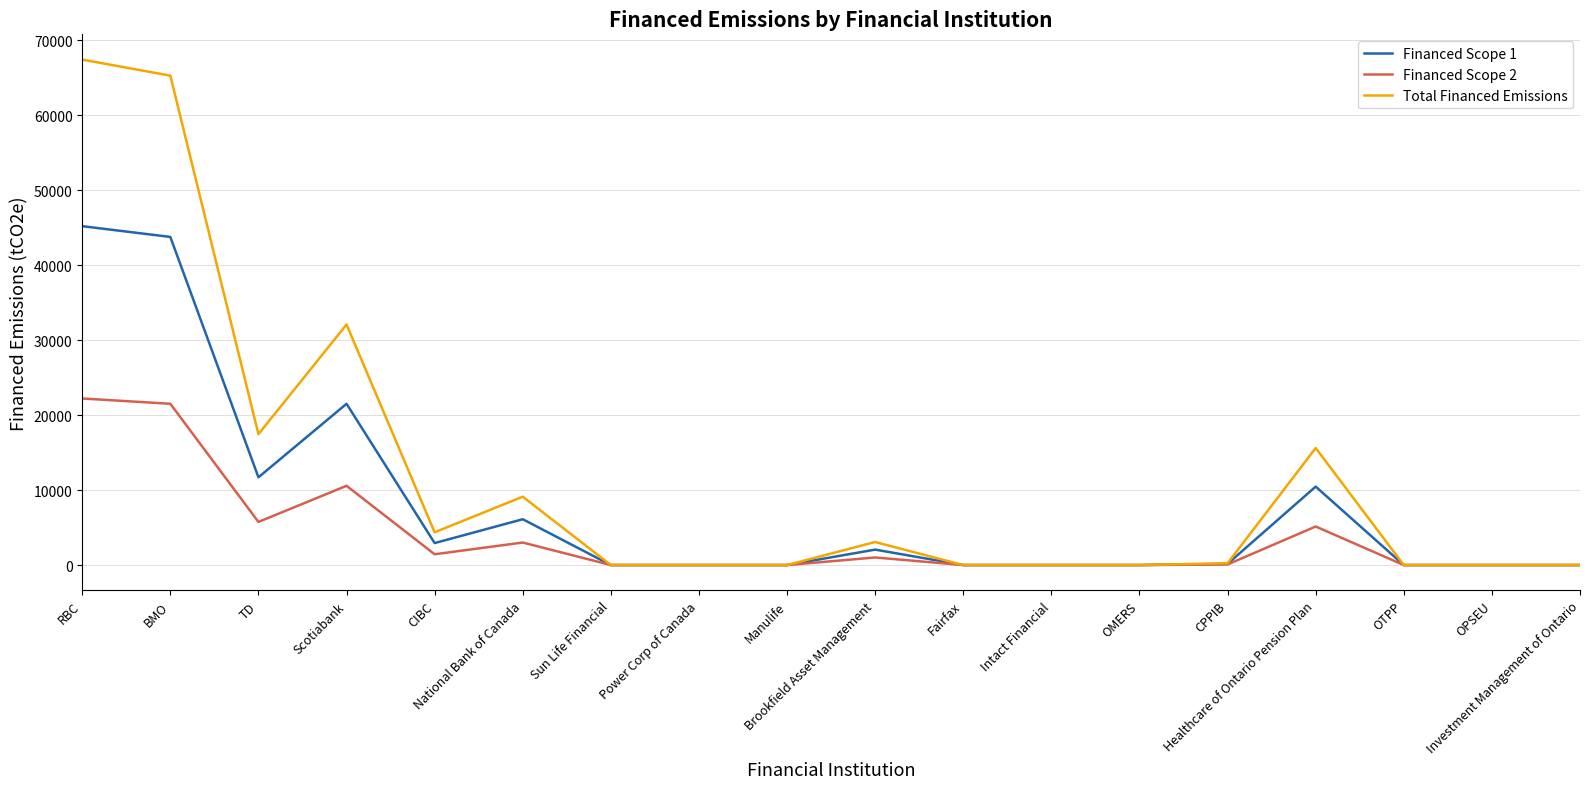

What is the approximate value of Financed Scope 2 at CPPIB?

80.1